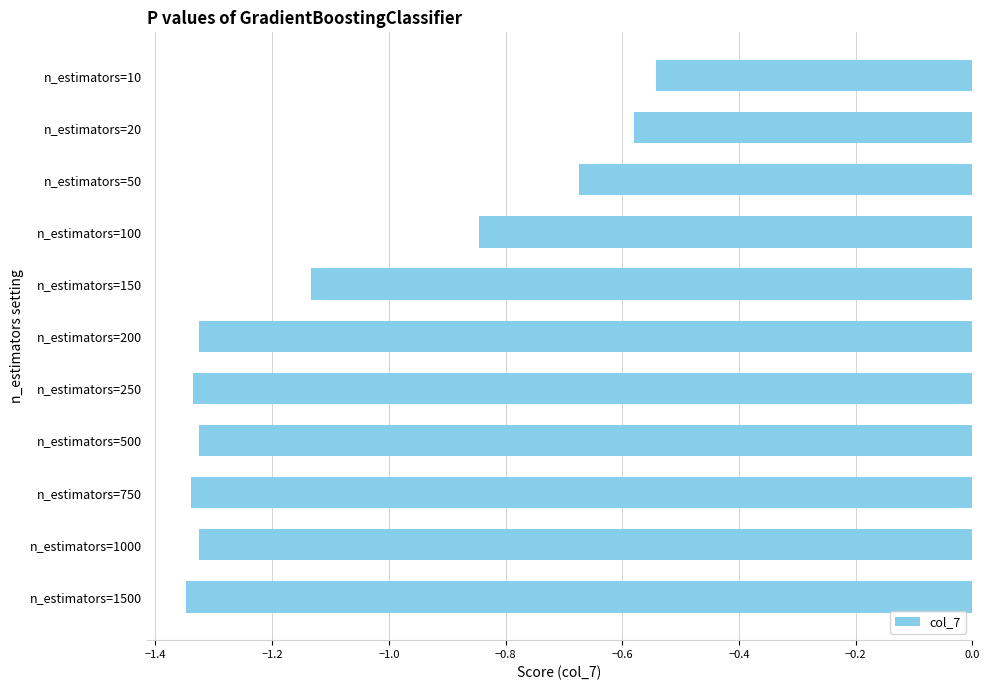

Where is the data nearest to the value 0?

n_estimators=10